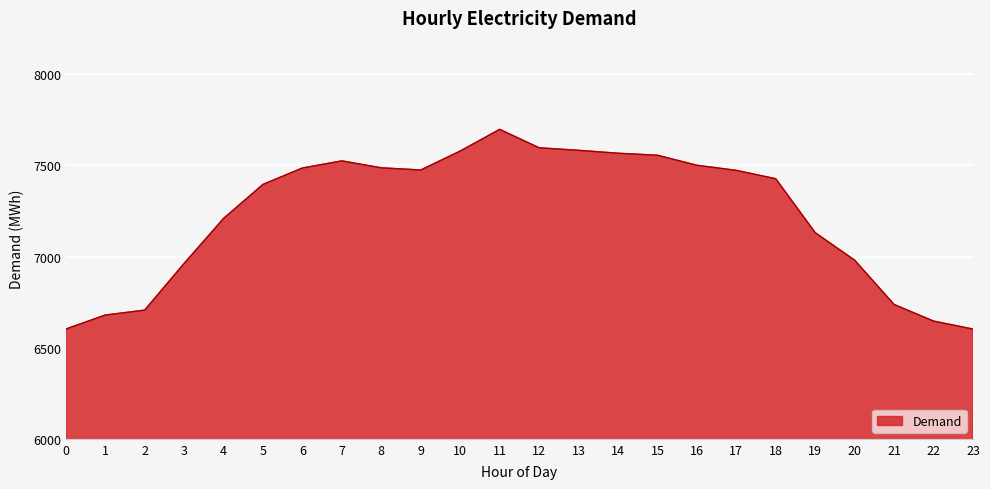

Is it true that the value at 21 is 4345?

False